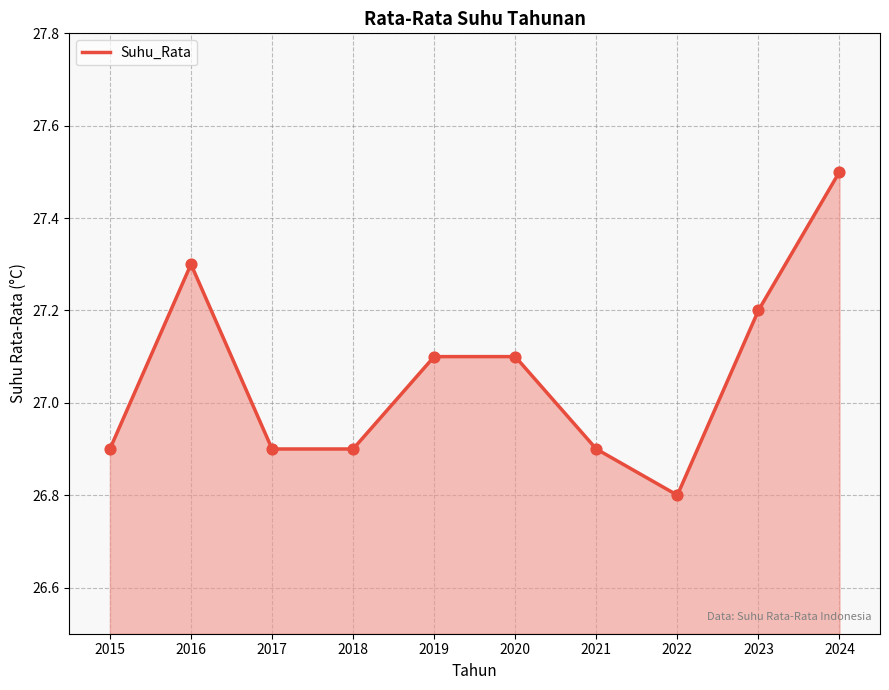

Approximately how many times larger is the value at 2019 compared to 2015?

1.0